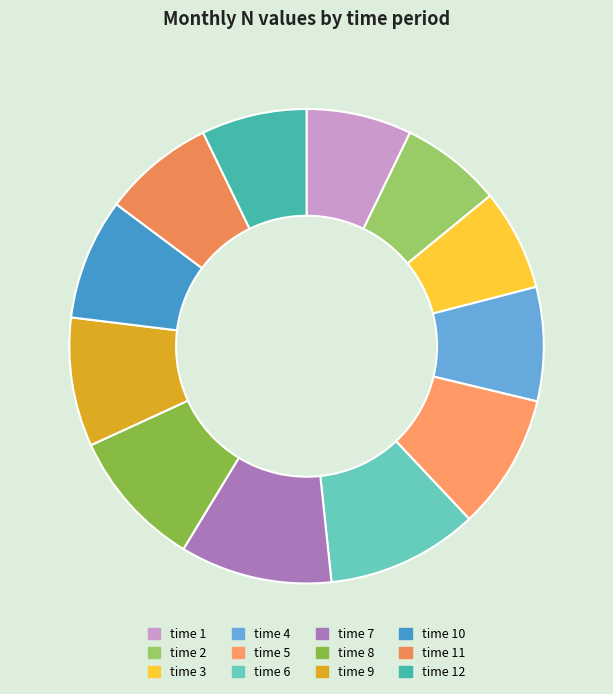

Which slice is the smallest?

2